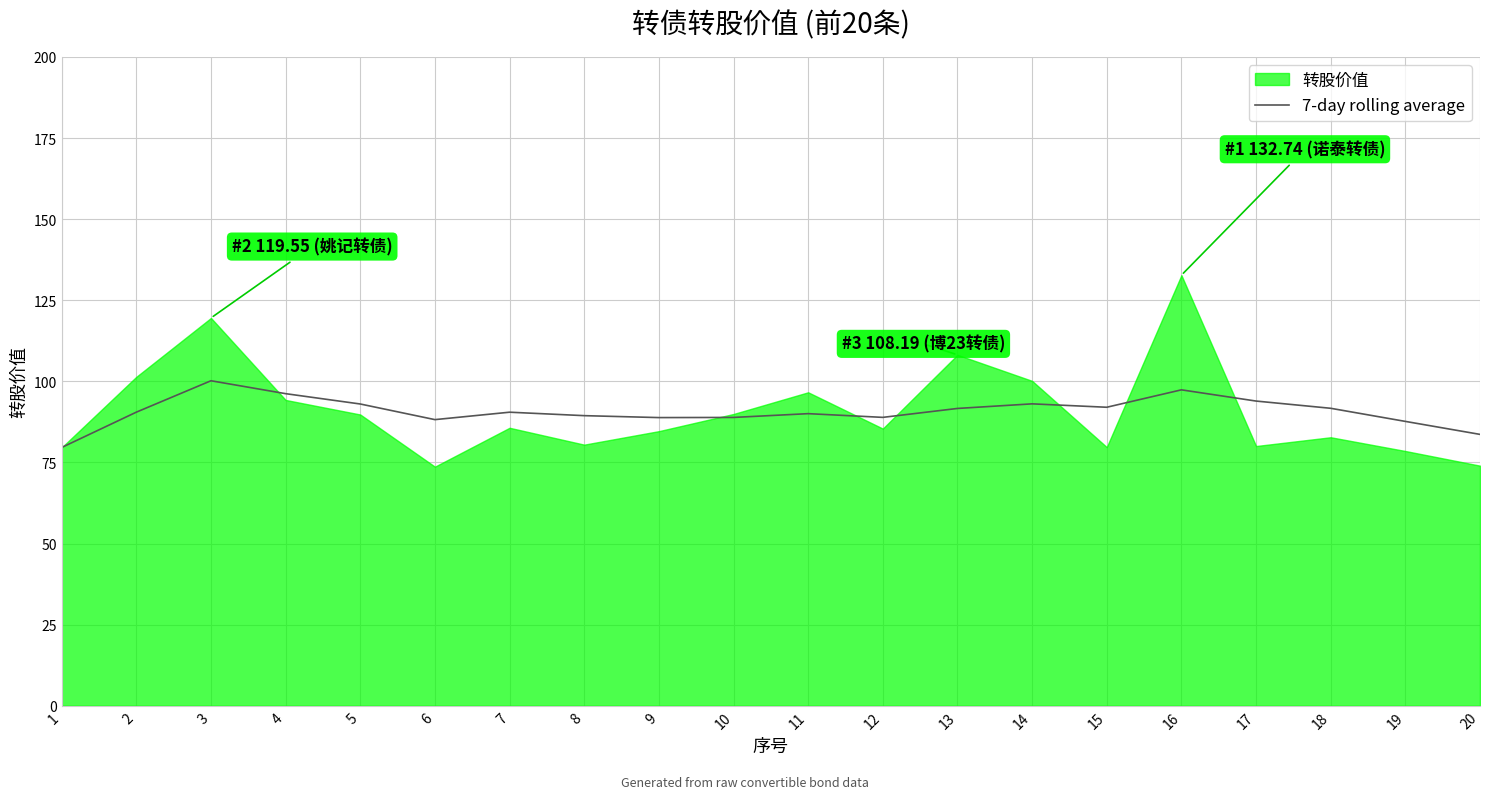

Does the chart display data point markers on the line(s)?

No